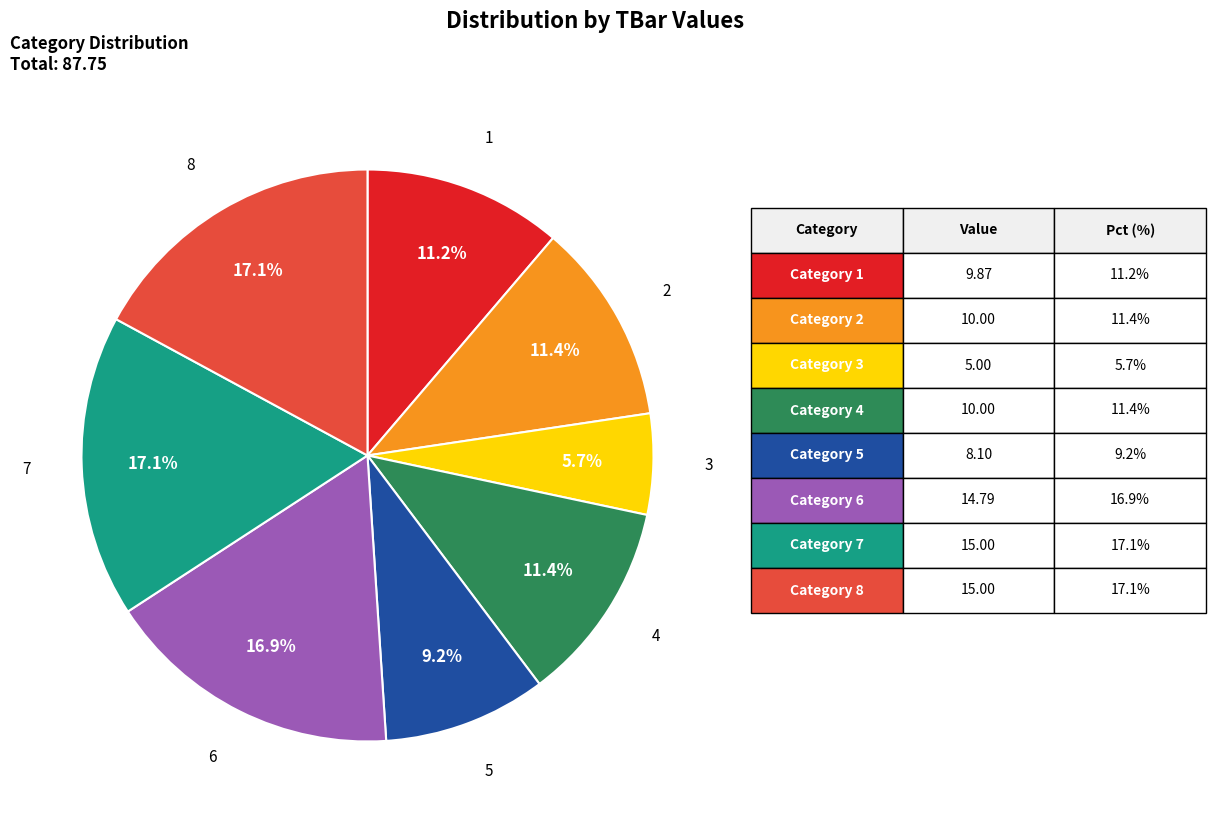

Is there any slice that represents more than half of the pie?

No